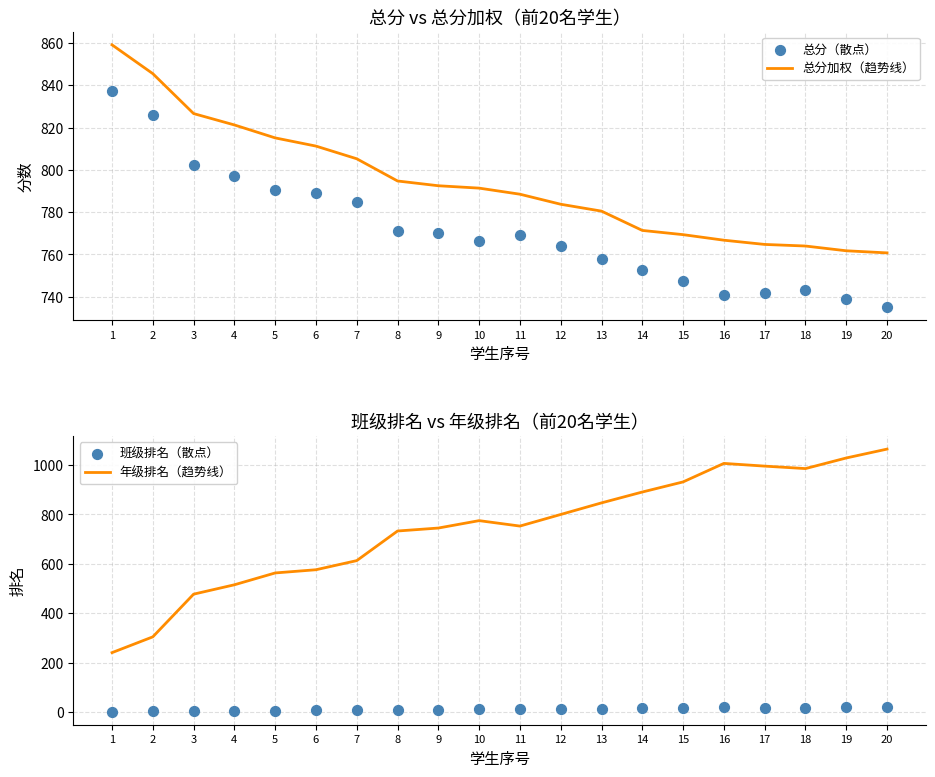

What are all the series names shown in the legend?

总分加权（趋势线）, 总分（散点）, 年级排名（趋势线）, 班级排名（散点）